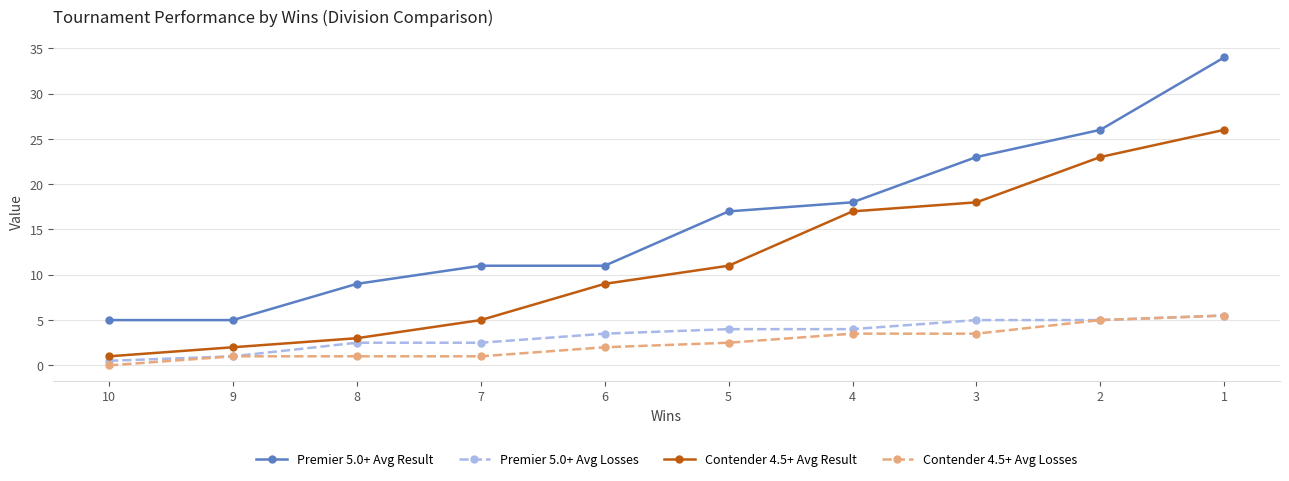

Which series has the largest total across all categories?

Premier 5.0+ Avg Result